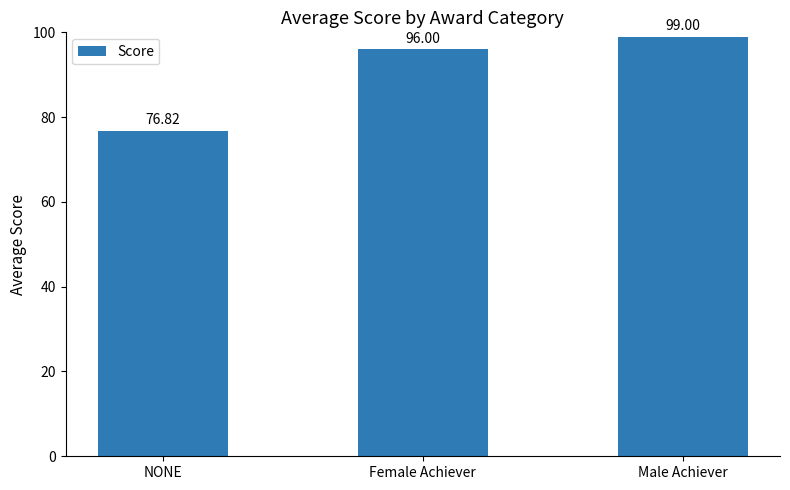

What is the difference between the maximum and second lowest values?

3.0